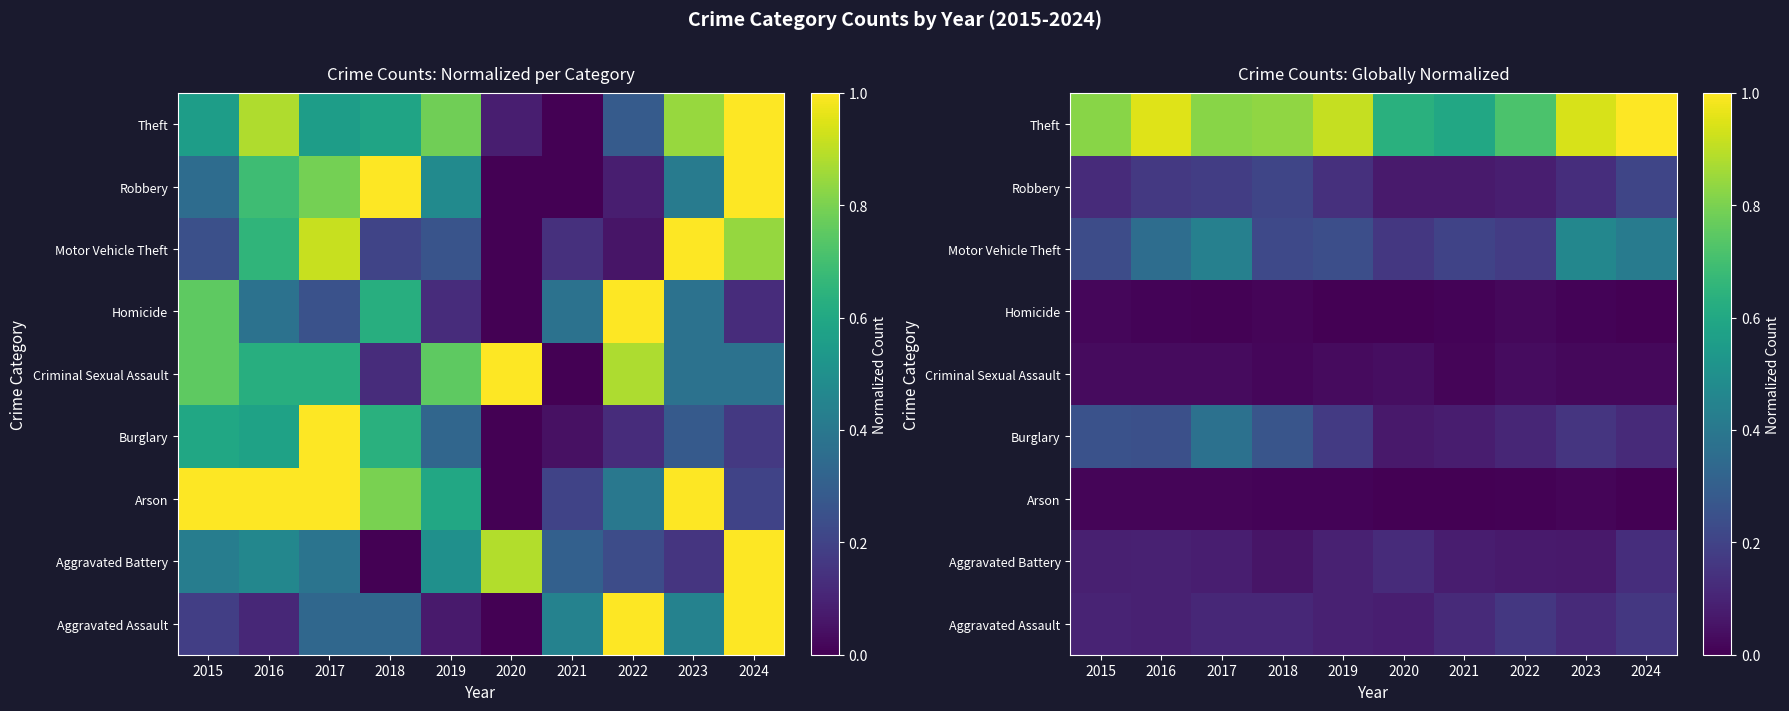

Count the number of data series in this chart.

9